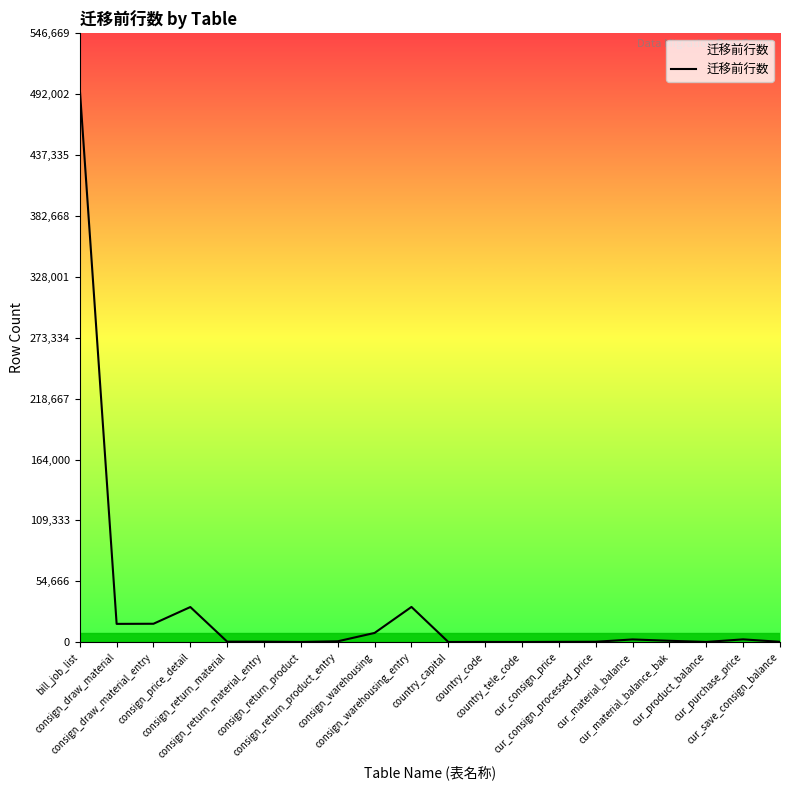

What is the difference between the second highest and minimum values?

31464